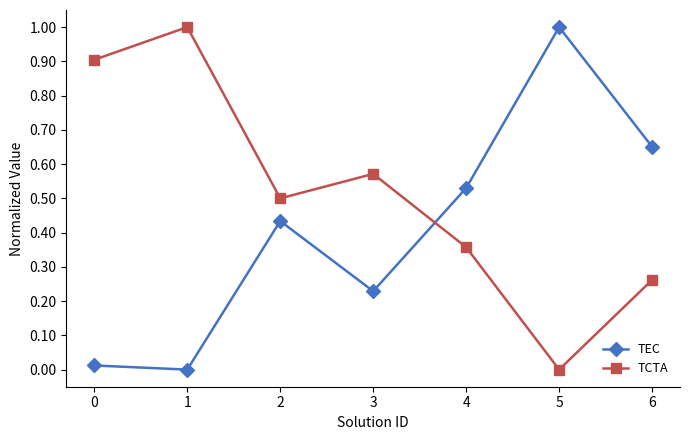

Read the TEC value at 5.

1.0